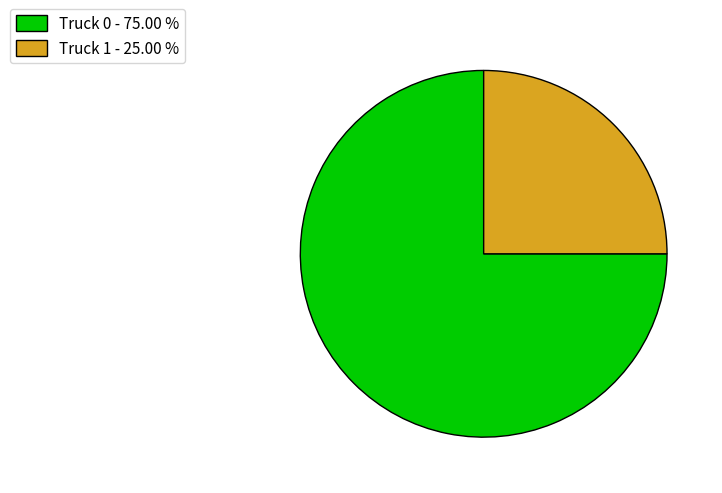

Rank the categories by value from highest to lowest.

Truck 0, Truck 1